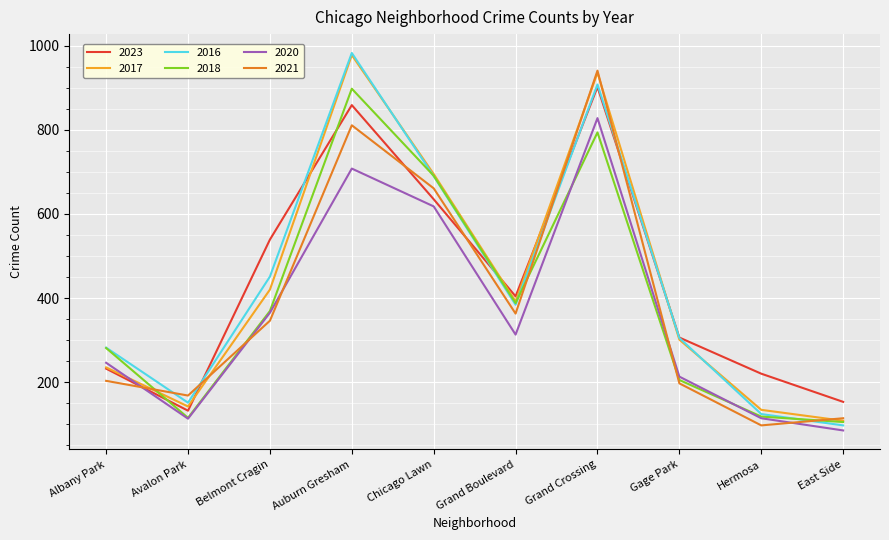

What position from the left is Hermosa?

9